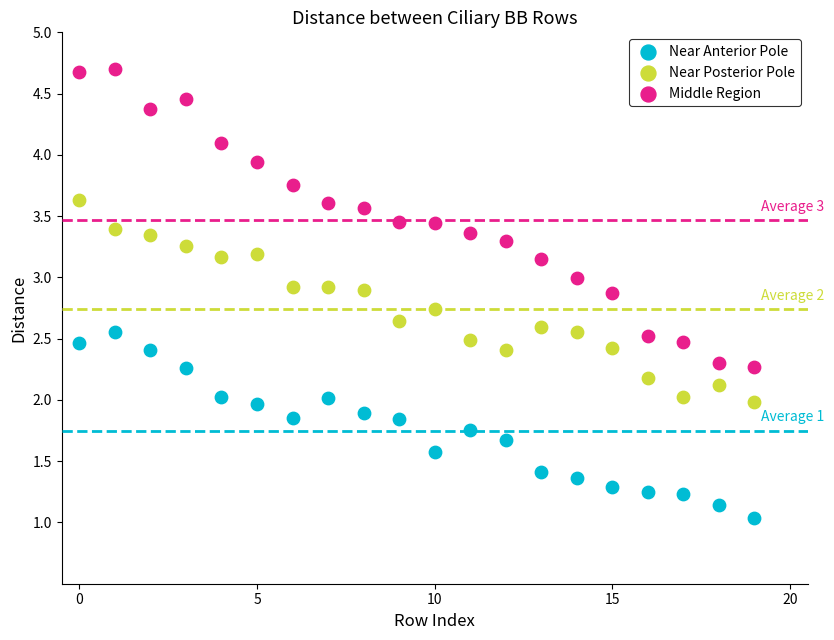

Which series has the widest spread of Y values?

Middle Region